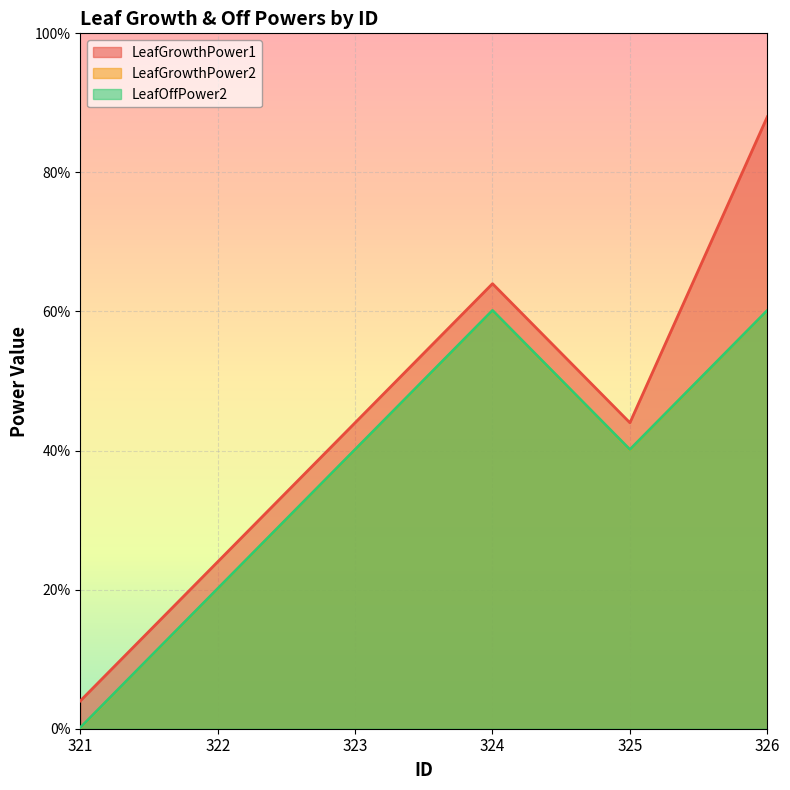

What is the difference between the maximum and minimum values in the LeafGrowthPower1 series?

0.8